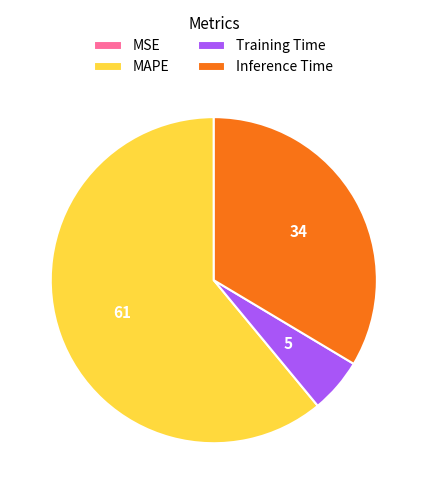

What is the ratio of the value at Inference Time to the value at MAPE?

0.6